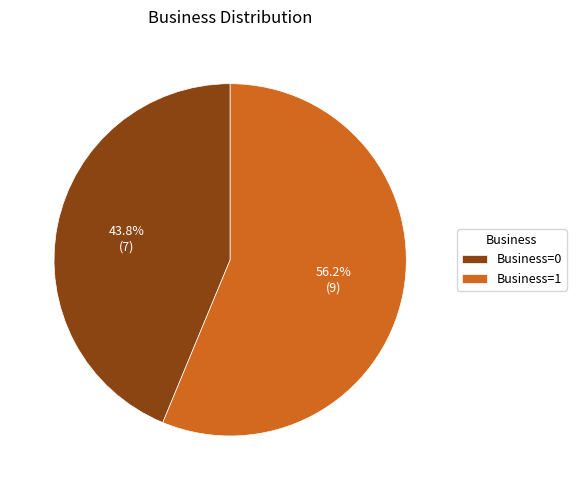

Is it true that Business=0 is 53% of the pie?

False